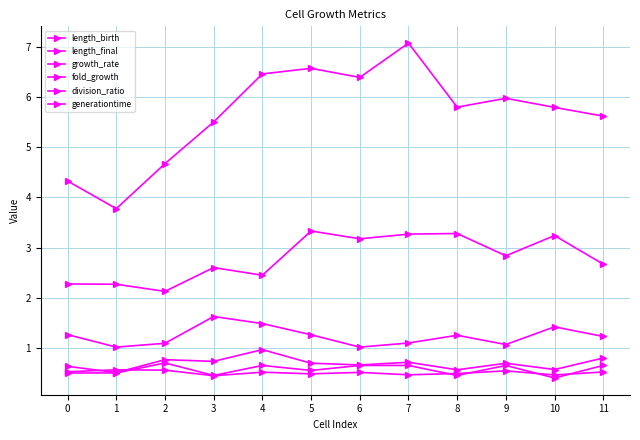

The fold_growth series shows 1.0 at 0. True or false?

False